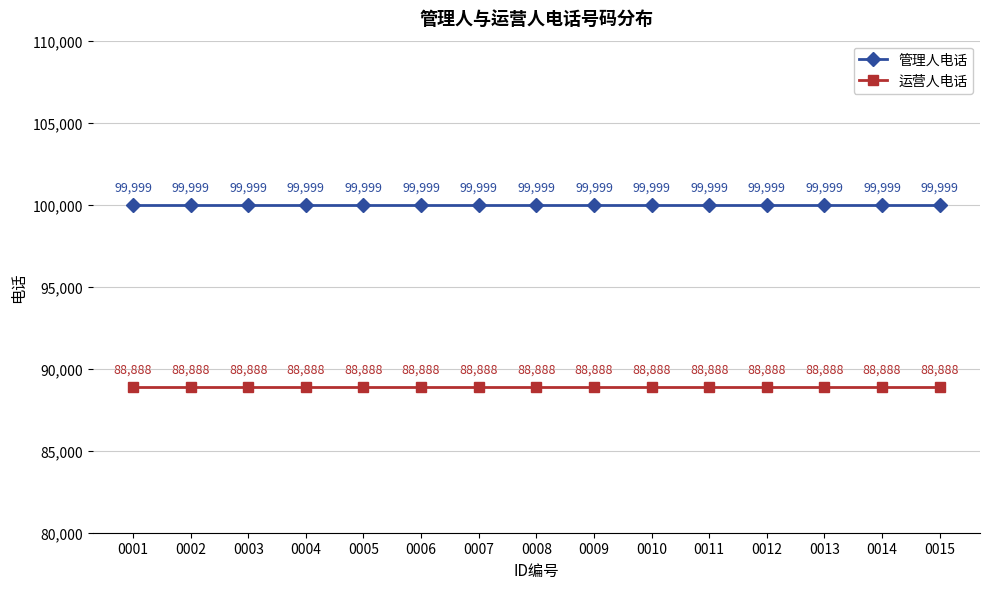

What is the total value across all series at 0003?

188887